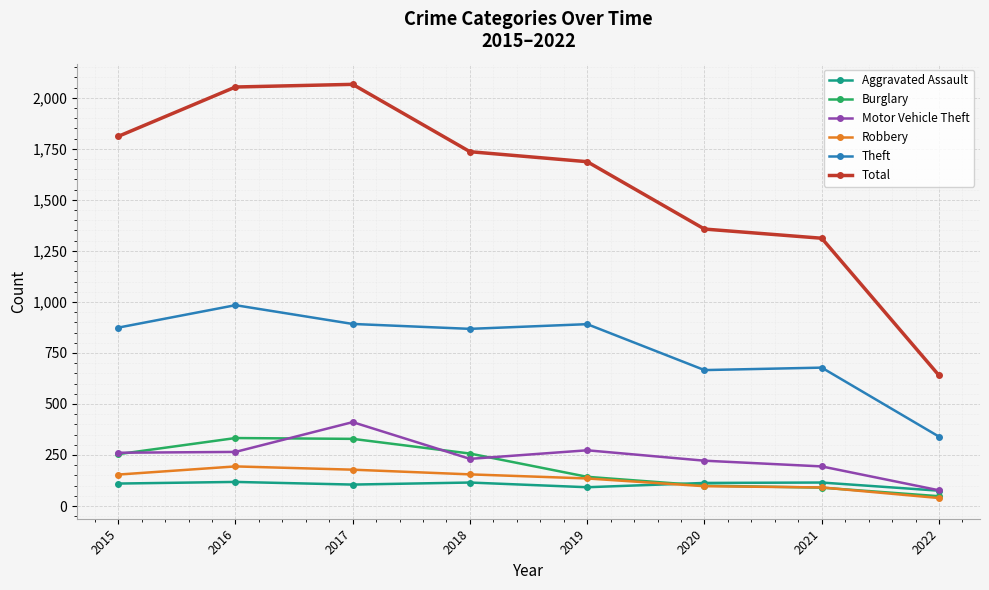

True or false: Theft has more than 1 points higher than both neighbors.

True